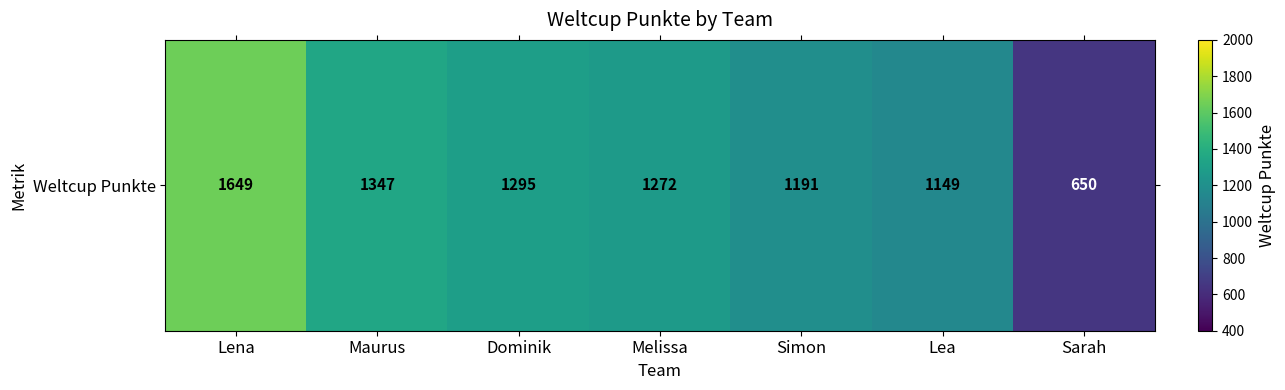

Which category has the highest value across all series?

Lena